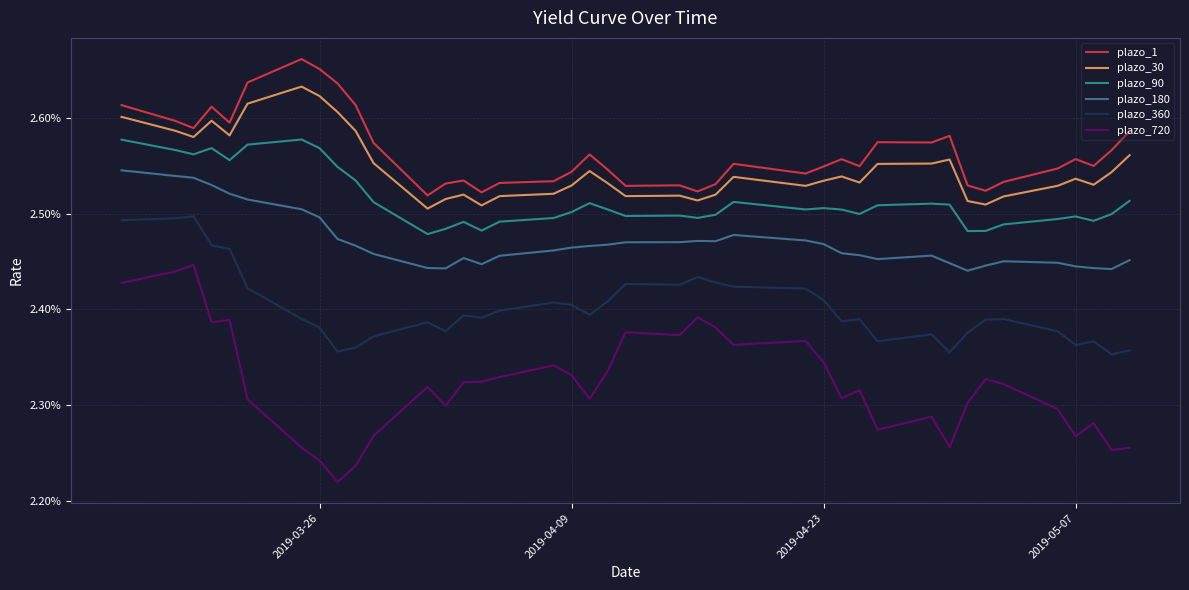

What are all the series names shown in the legend?

plazo_1, plazo_30, plazo_90, plazo_180, plazo_360, plazo_720